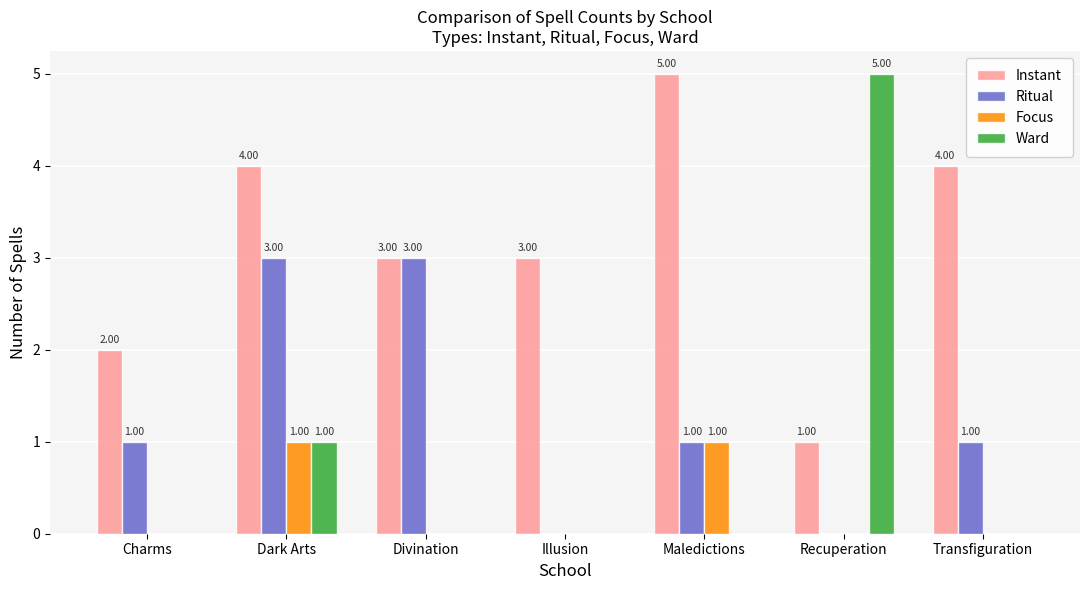

What is the maximum value for Focus?

1